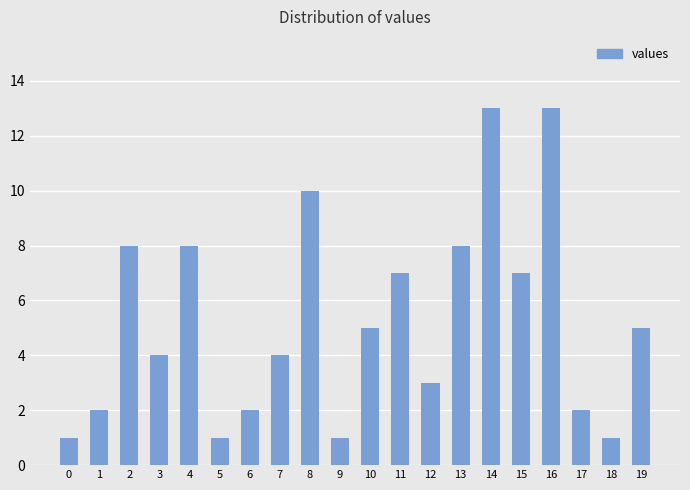

What is the ratio of the value at 9 to the value at 6?

0.5